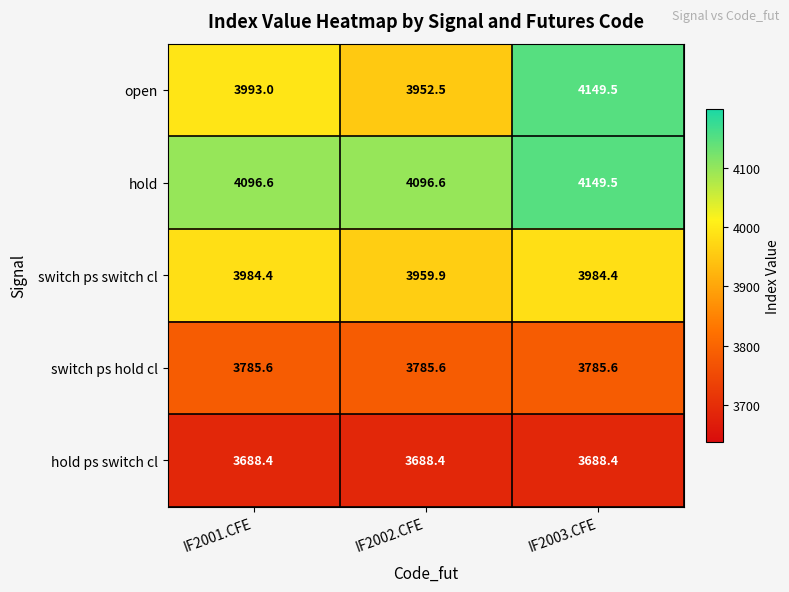

How many distinct data groups are displayed?

5